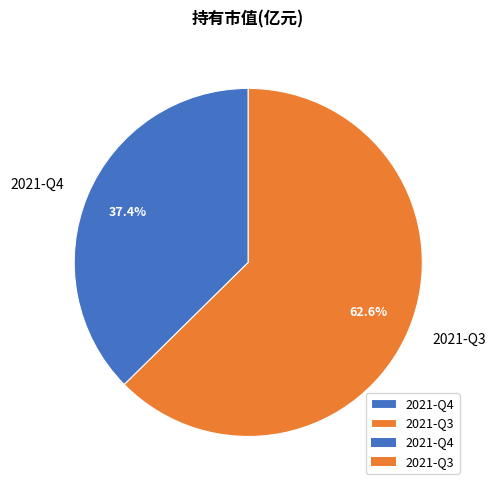

Which category accounts for the majority?

2021-Q3